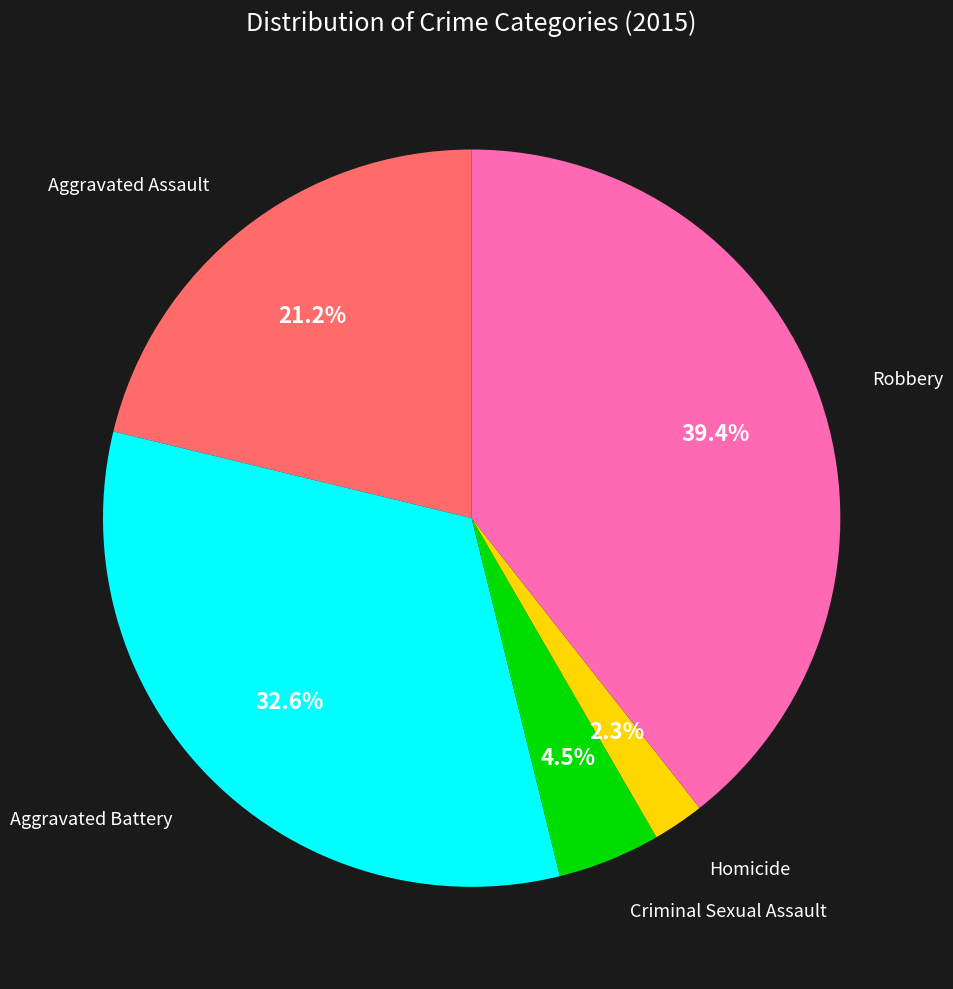

Is there any slice that represents more than half of the pie?

No